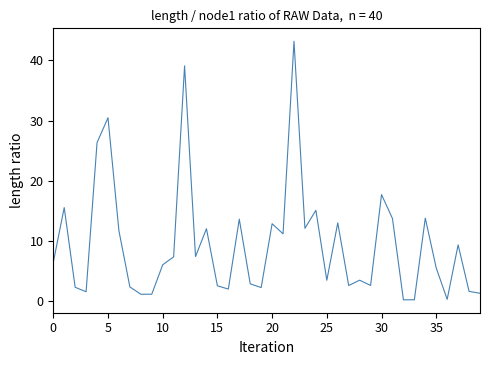

What is the difference between the maximum and minimum values?

42.9